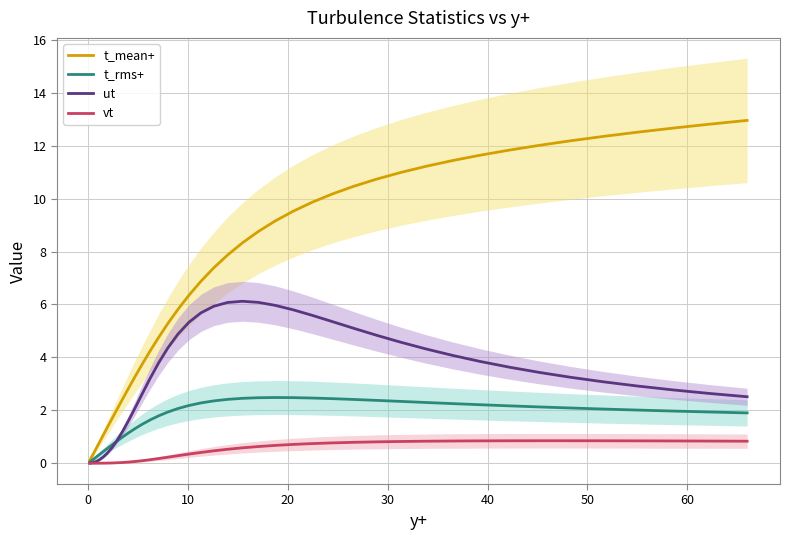

What is the highest value of the vt series?

0.8